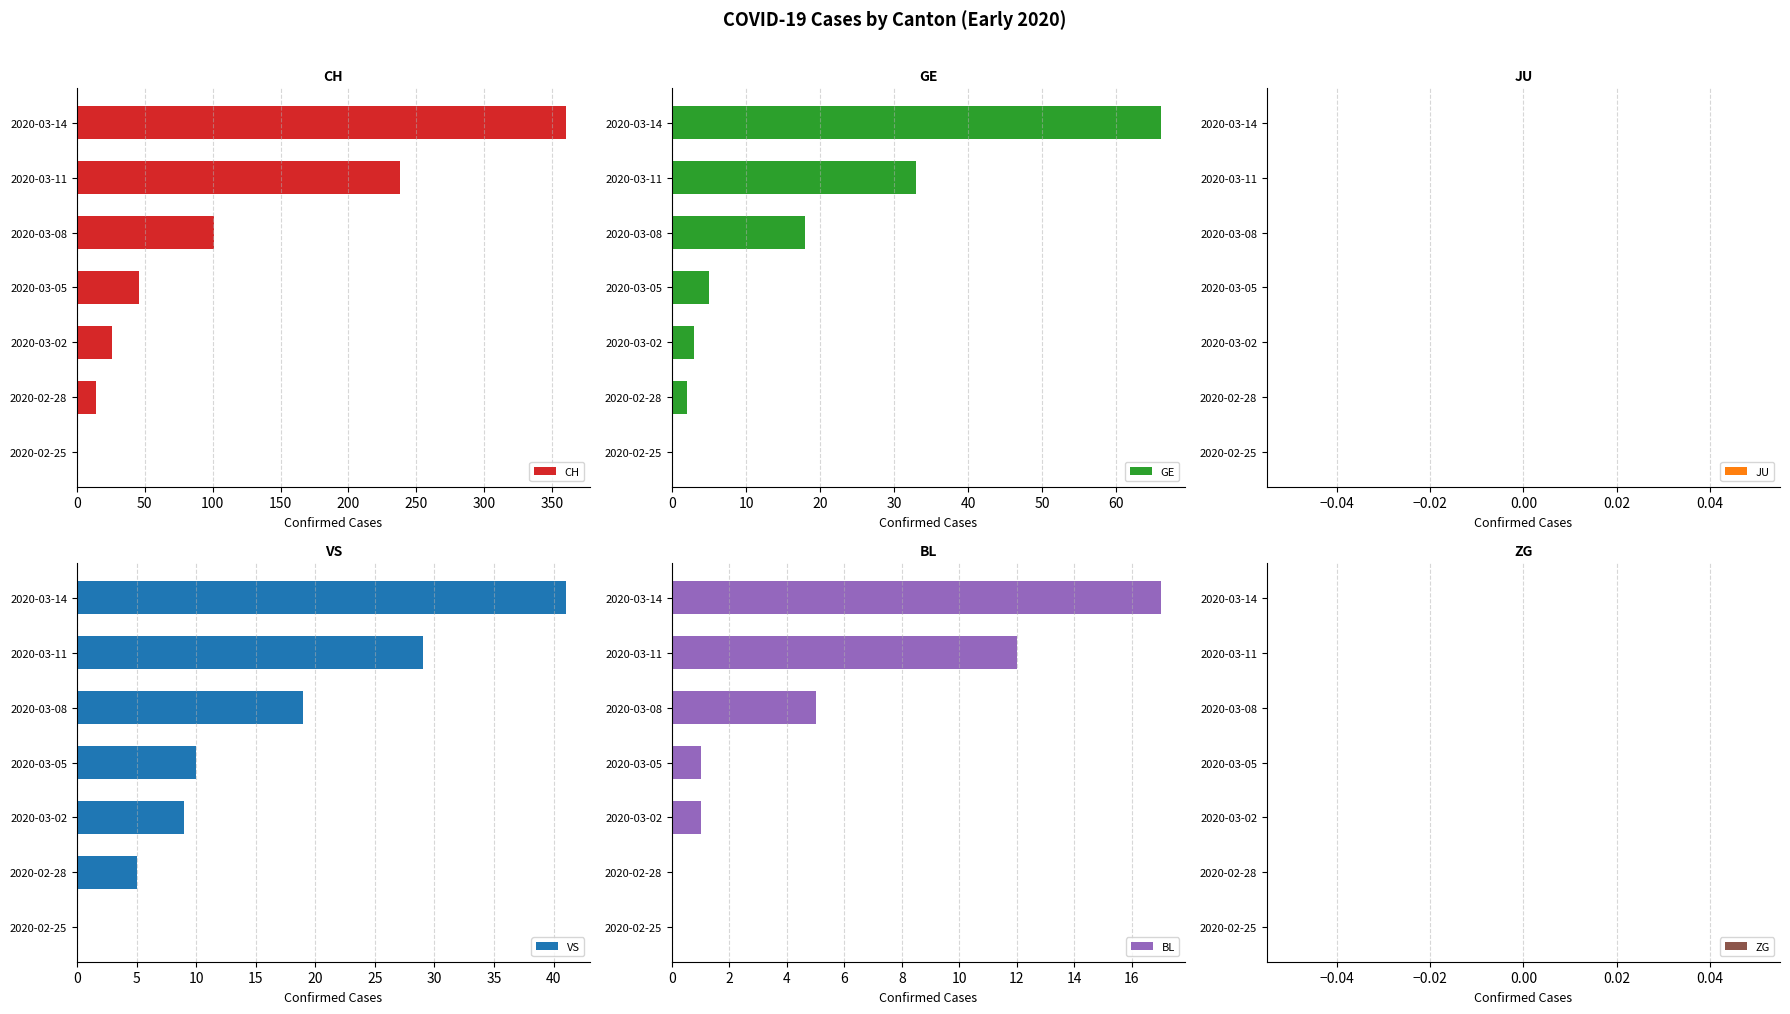

True or false: VS has a value of 10 at 2020-03-05.

True